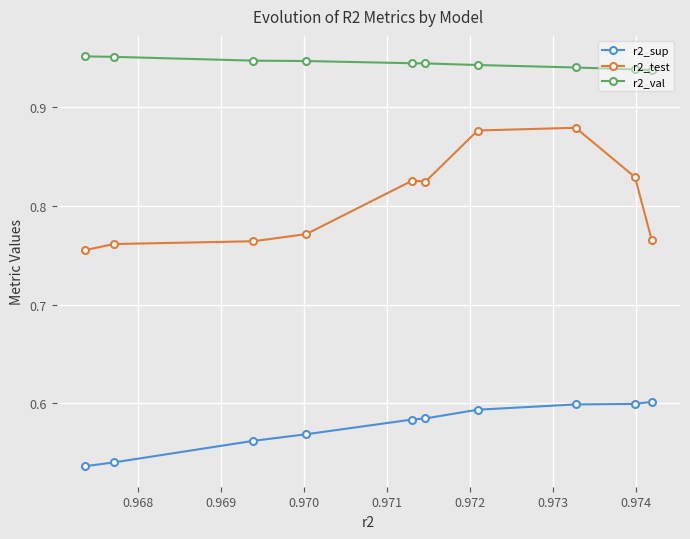

Count the r2_val values in the range 0 to 1.

10